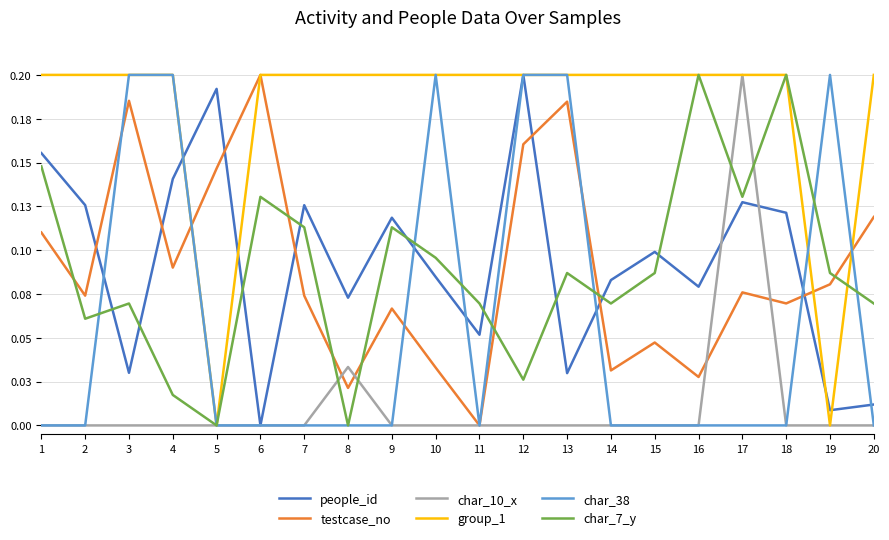

Reading left to right, list all the values displayed in this chart.

people_id: 0.2	0.1	0.0	0.1	0.2	0.0	0.1	0.1	0.1	0.1	0.1	0.2	0.0	0.1	0.1	0.1	0.1	0.1	0.0	0.0
testcase_no: 0.1	0.1	0.2	0.1	0.1	0.2	0.1	0.0	0.1	0.0	0.0	0.2	0.2	0.0	0.0	0.0	0.1	0.1	0.1	0.1
char_10_x: 0.0	0.0	0.0	0.0	0.0	0.0	0.0	0.0	0.0	0.0	0.0	0.0	0.0	0.0	0.0	0.0	0.2	0.0	0.0	0.0
group_1: 0.2	0.2	0.2	0.2	0.0	0.2	0.2	0.2	0.2	0.2	0.2	0.2	0.2	0.2	0.2	0.2	0.2	0.2	0.0	0.2
char_38: 0.0	0.0	0.2	0.2	0.0	0.0	0.0	0.0	0.0	0.2	0.0	0.2	0.2	0.0	0.0	0.0	0.0	0.0	0.2	0.0
char_7_y: 0.1	0.1	0.1	0.0	0.0	0.1	0.1	0.0	0.1	0.1	0.1	0.0	0.1	0.1	0.1	0.2	0.1	0.2	0.1	0.1